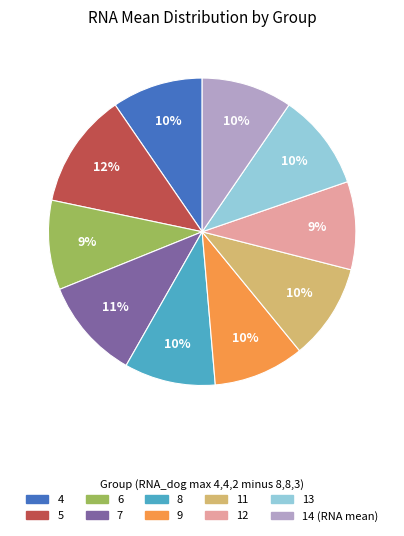

Does any single category account for the majority?

No